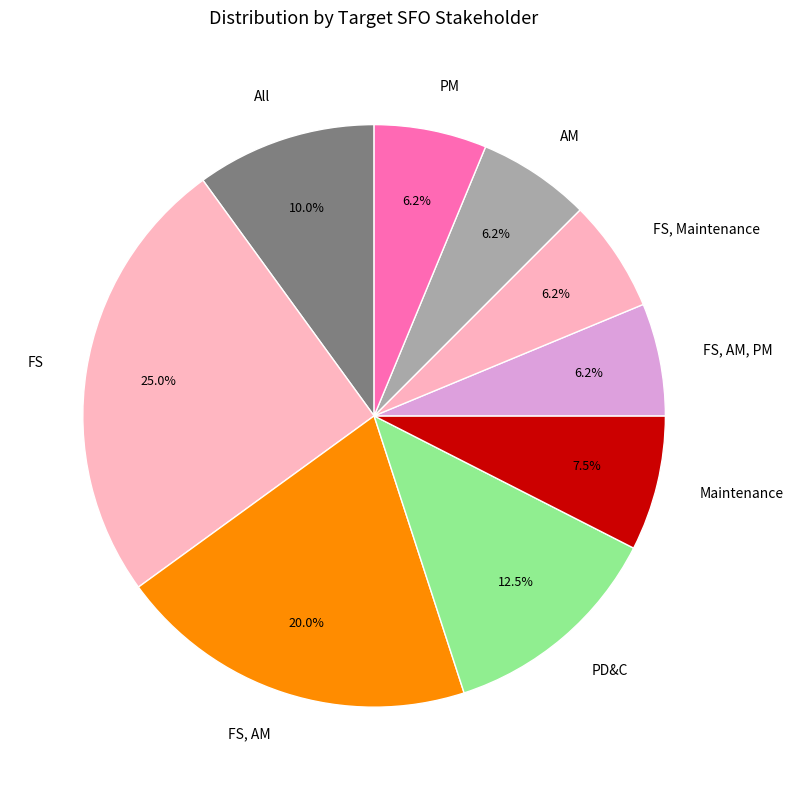

Is it true that PM is 6% of the pie?

True